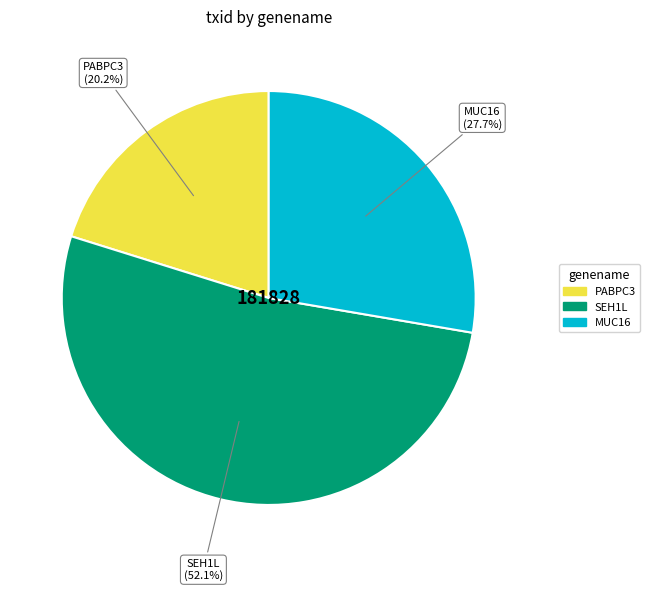

Is there a majority slice in this chart?

Yes